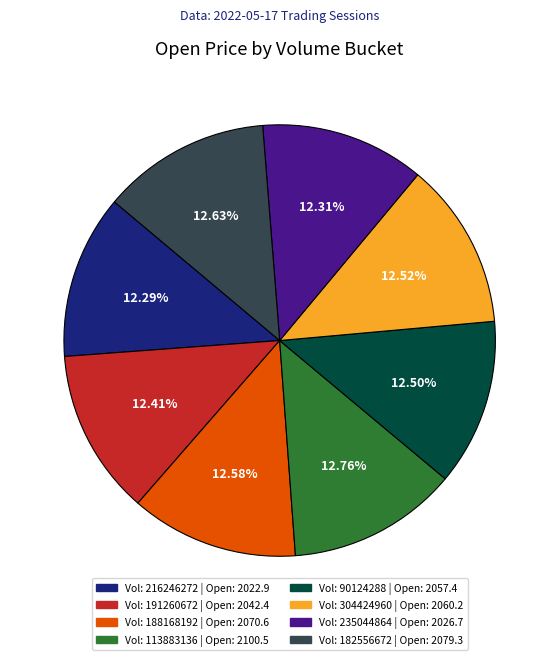

Does Vol: 235044864 | Open: 2026.7 represent more than half of the total?

No